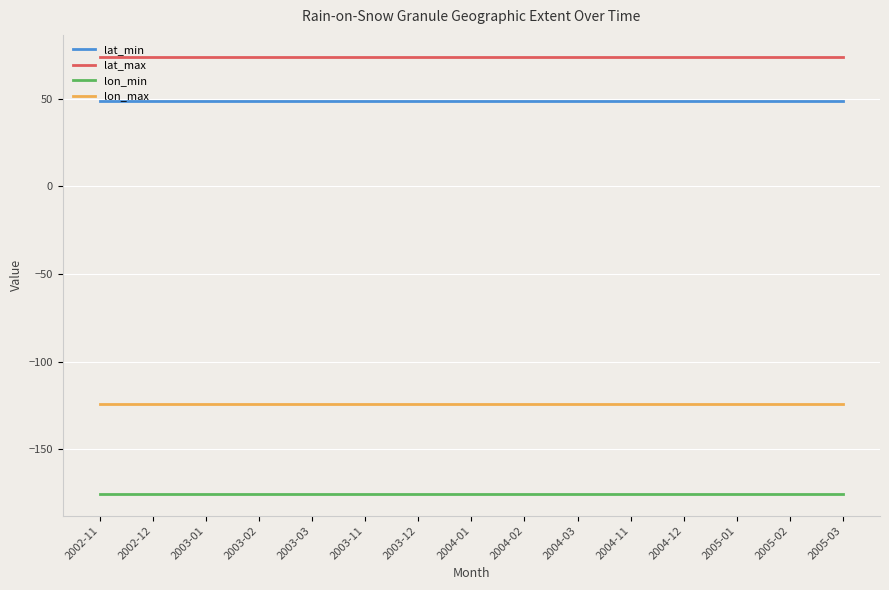

Which series has the largest total across all categories?

lat_max